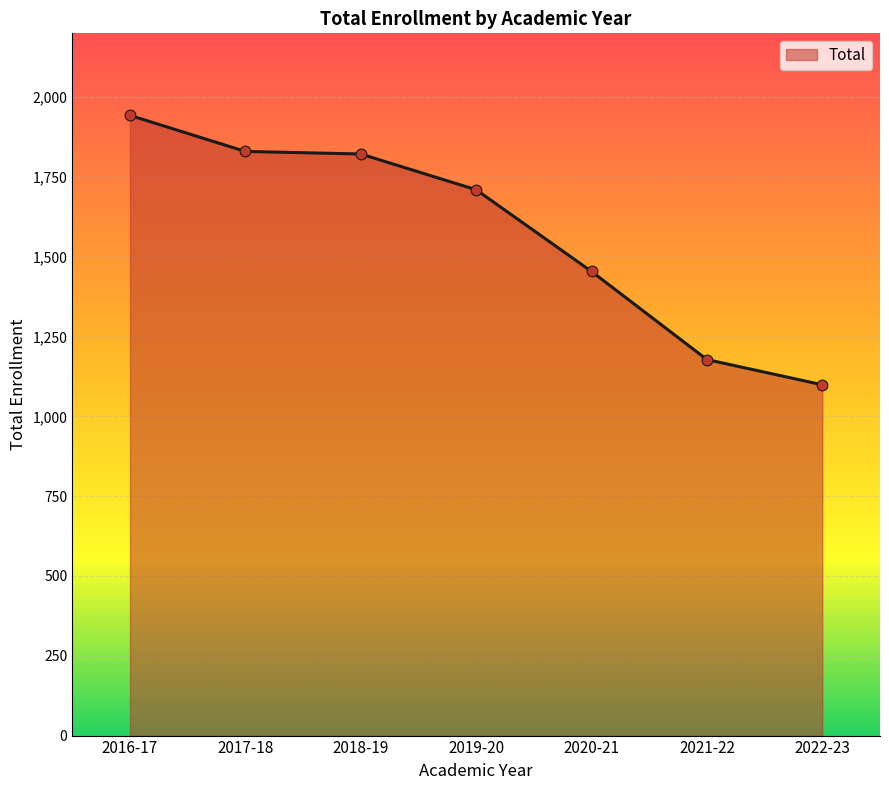

Approximately how many times larger is the value at 2019-20 compared to 2022-23?

1.6